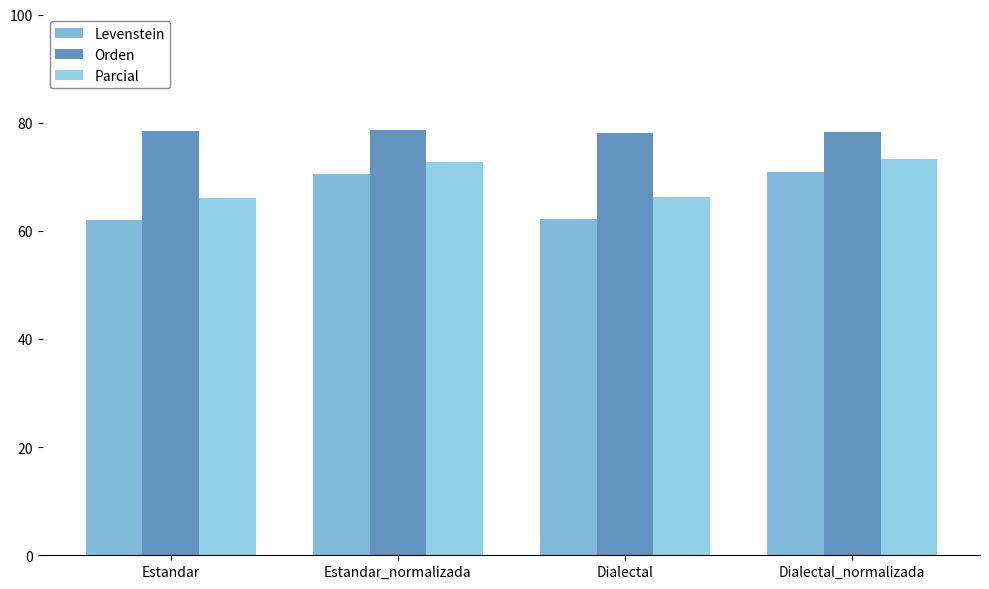

What is the label of the 1st bar from the left?

Estandar